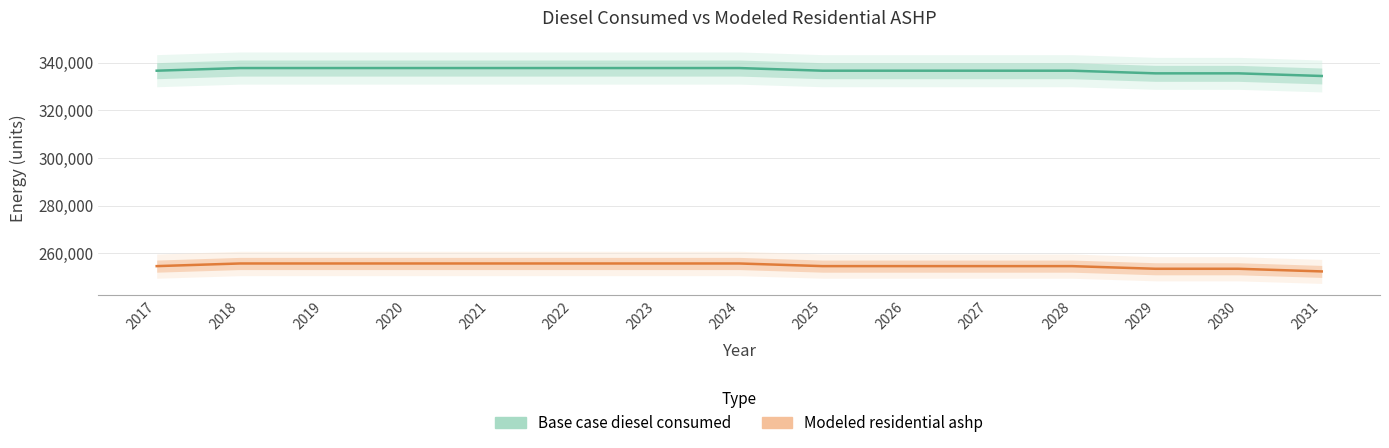

What is the minimum value shown in the chart?

252367.1